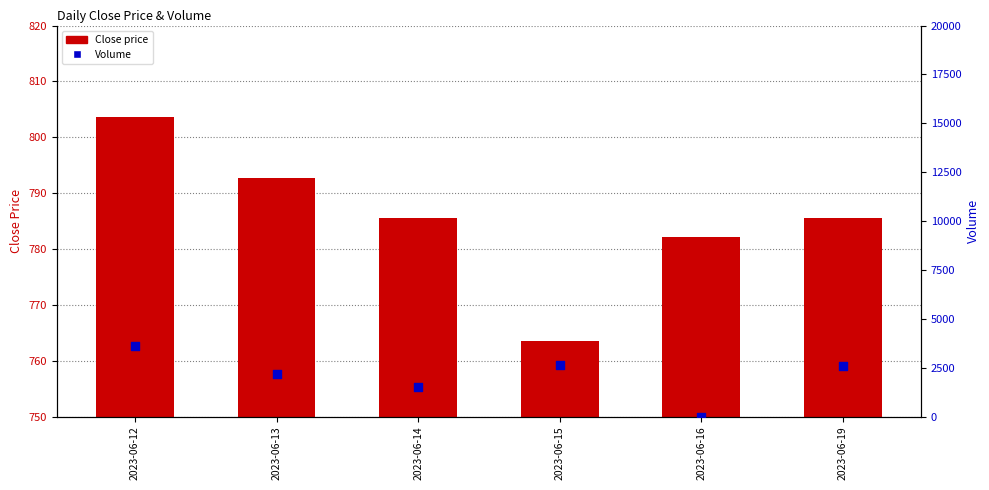

Which series reaches the minimum Y coordinate?

Volume